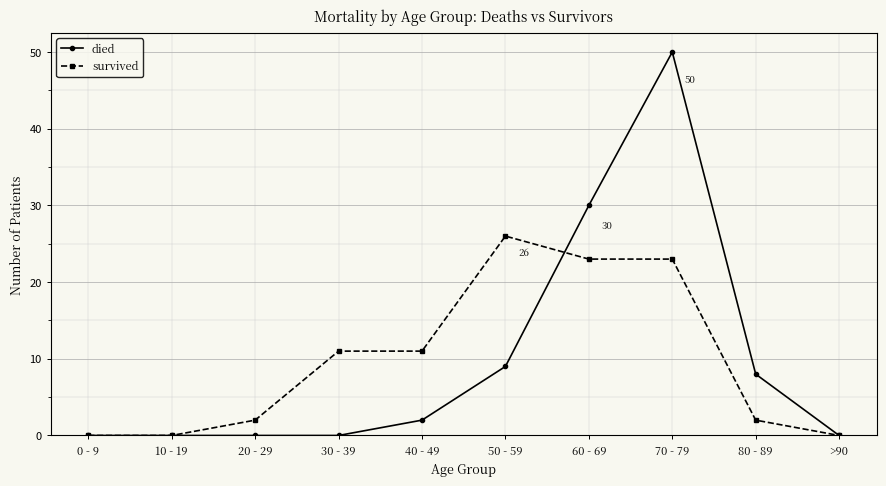

What is the spread (max minus min) of values at 80 - 89?

6